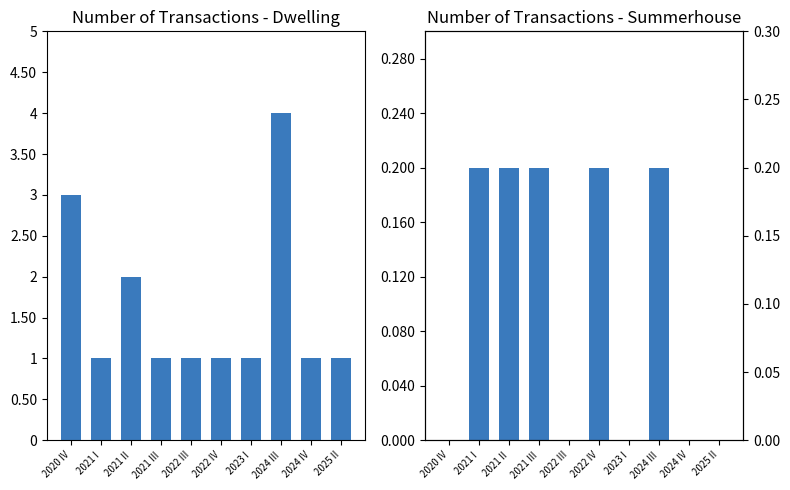

What is the label of the 10th bar from the left?

2025 II